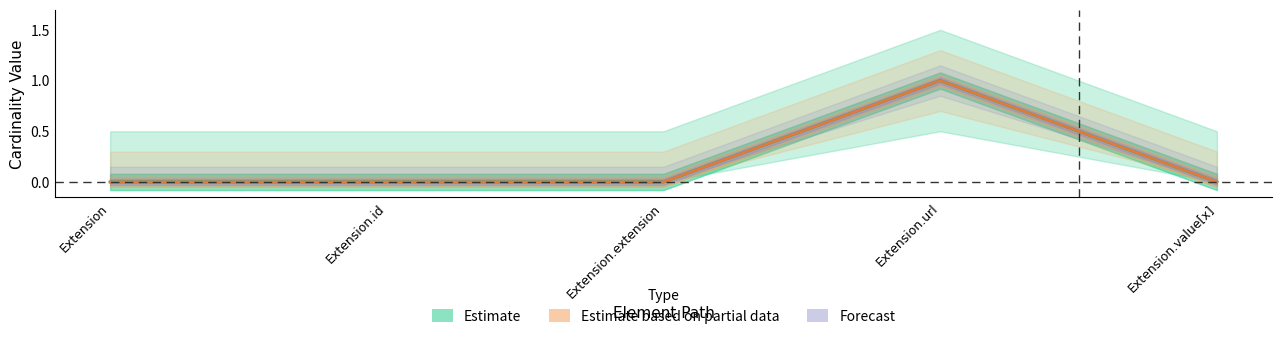

At which category does the chart reach its peak across all series?

Extension.url